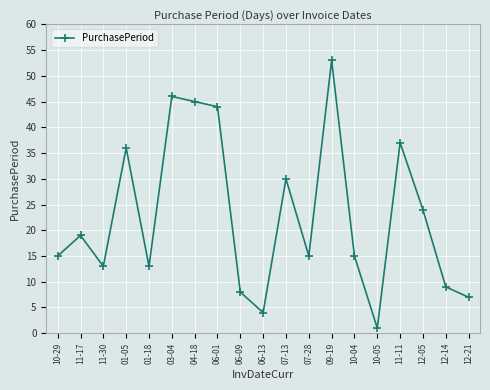

Count the number of data series in this chart.

1